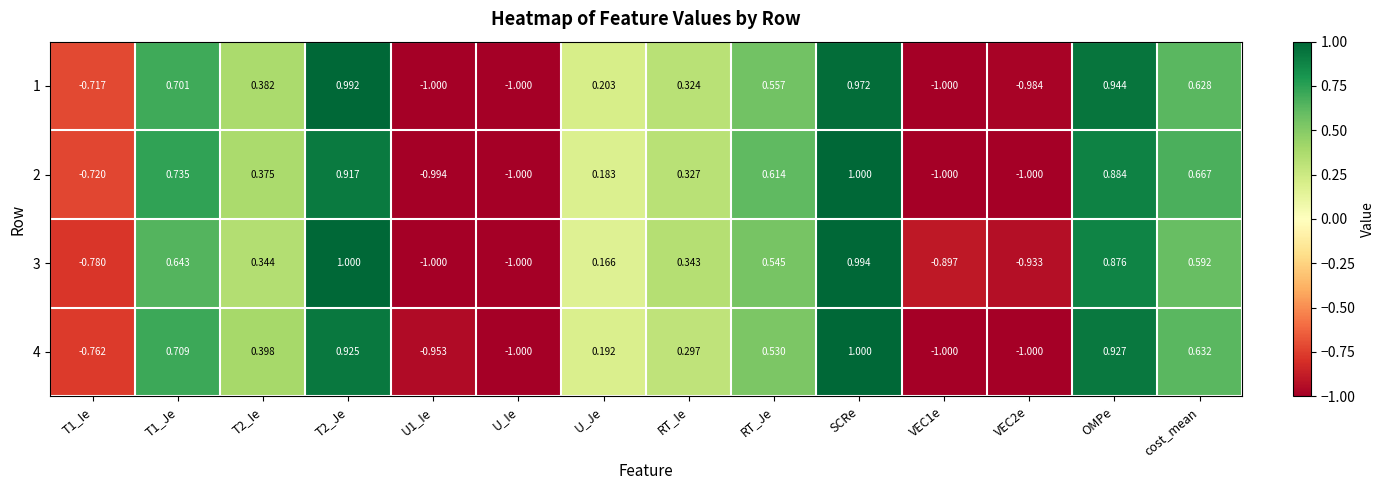

Which category has the highest value in the 4 series?

SCRe